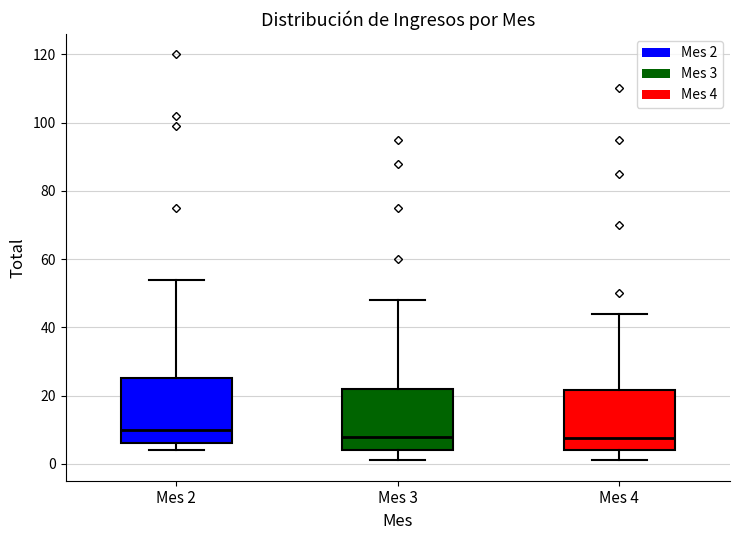

Reading left to right, transcribe this box plot: for each box, give where its median line is, the range the box spans, and where its two whiskers end, as read against the y-axis. The values are not printed on the chart, so give them approximately, as read against the axis.

Mes 2: median 10, box 6 to 26, whiskers 4 to 54
Mes 3: median 8, box 4 to 22, whiskers 2 to 48
Mes 4: median 8, box 4 to 22, whiskers 2 to 44